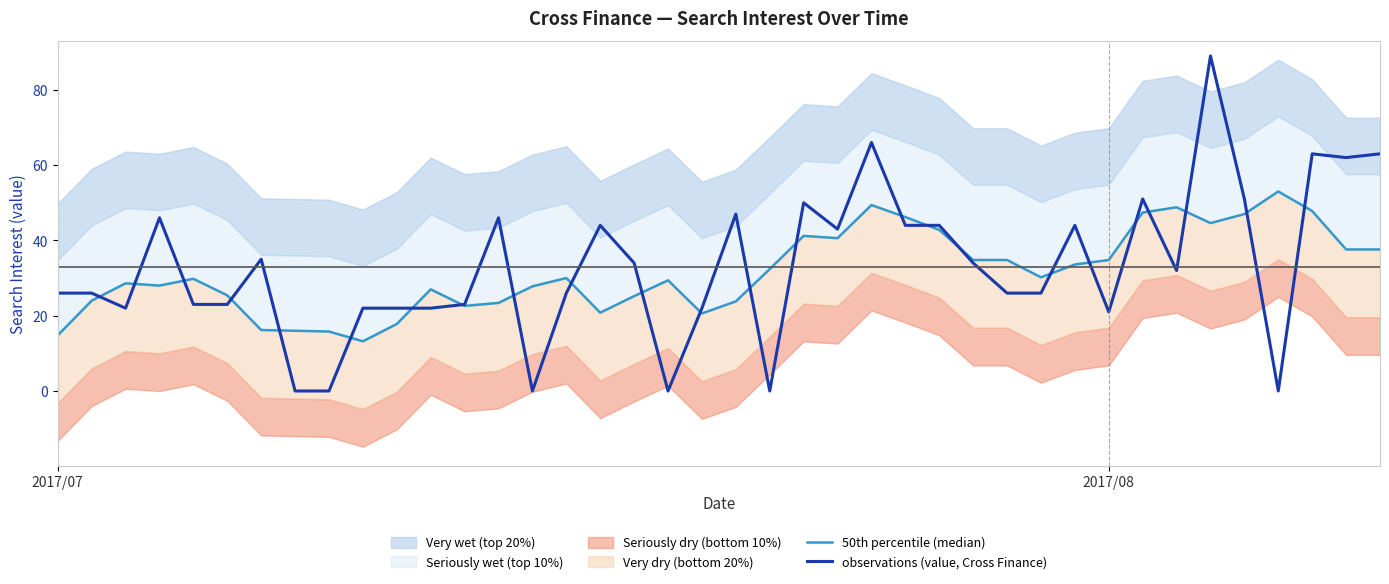

What is the highest value of the observations (value, Cross Finance) series?

89